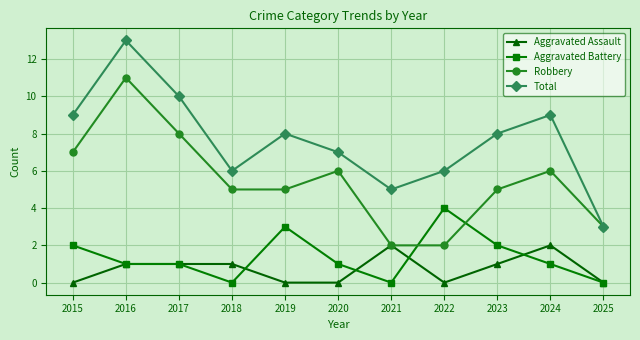

How many data points does each series have?

11